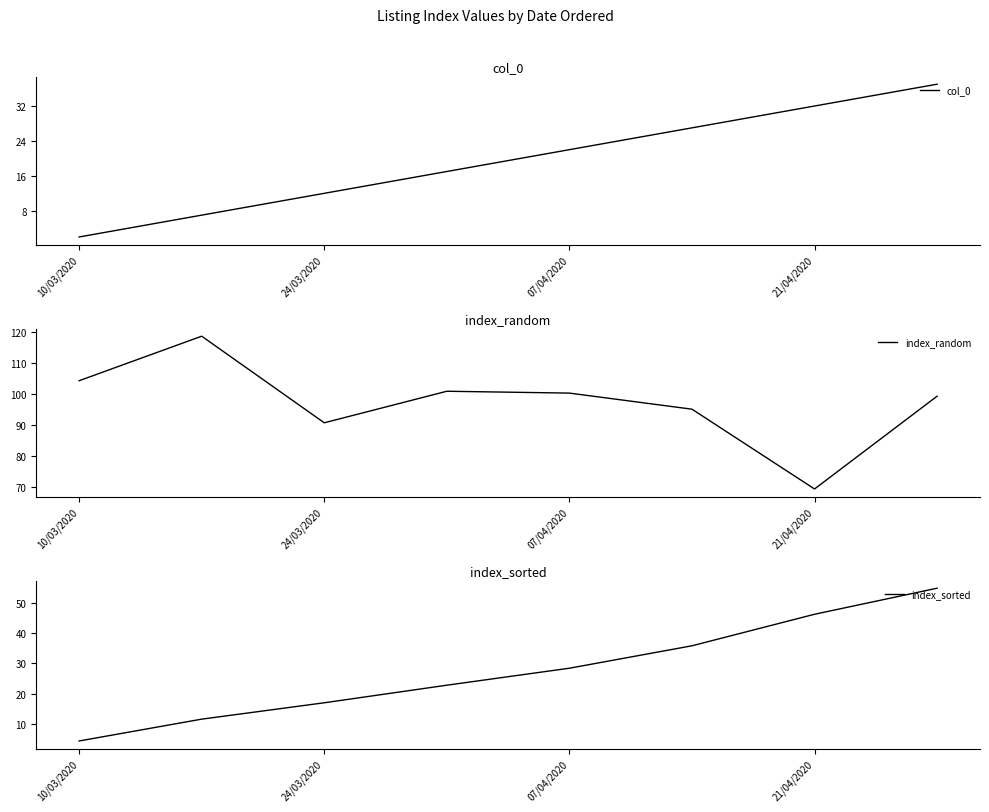

Reading left to right, transcribe all the data shown in this chart.

col_0: 2.0	7.0	12.0	17.0	22.0	27.0	32.0	37.0
index_random: 104.2	118.6	90.6	100.8	100.2	95.0	69.2	99.2
index_sorted: 4.4	11.6	17.0	22.8	28.4	35.8	46.2	54.8